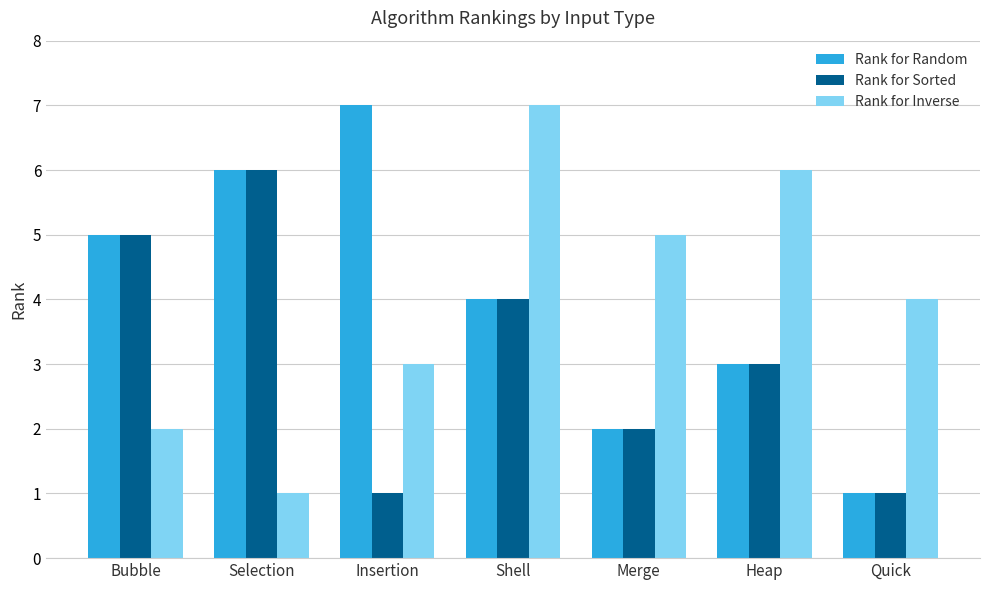

What is the difference between the second highest and second lowest values in the Rank for Inverse series?

4